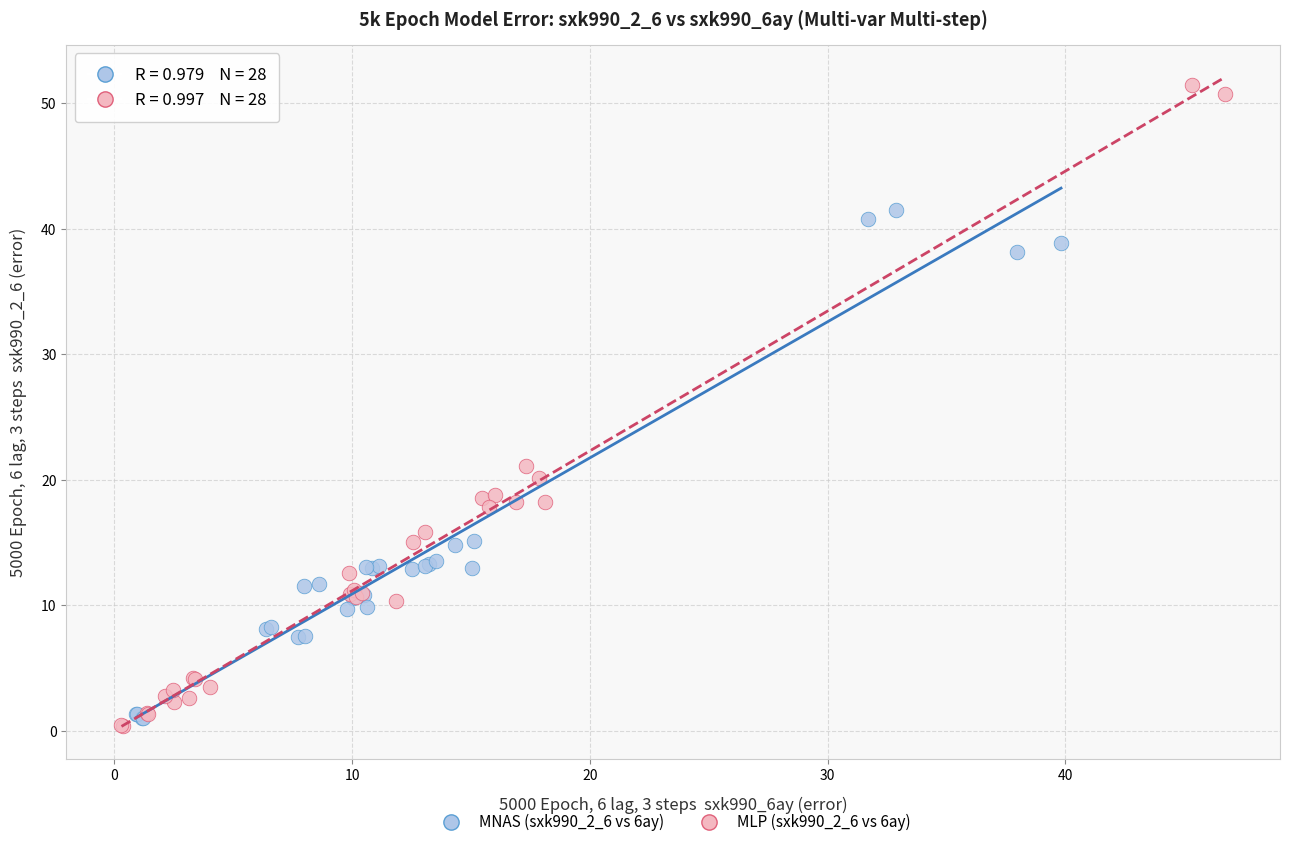

What are all the series names shown in the legend?

MNAS (sxk990_2_6 vs 6ay), MLP (sxk990_2_6 vs 6ay)